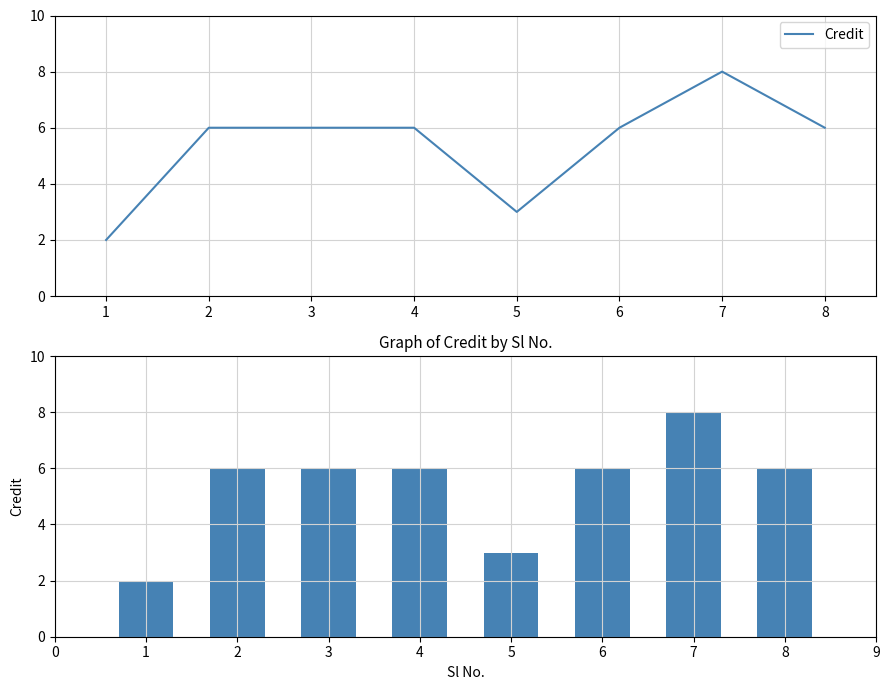

Rank the categories by value from highest to lowest.

7, 2, 3, 4, 6, 8, 5, 1